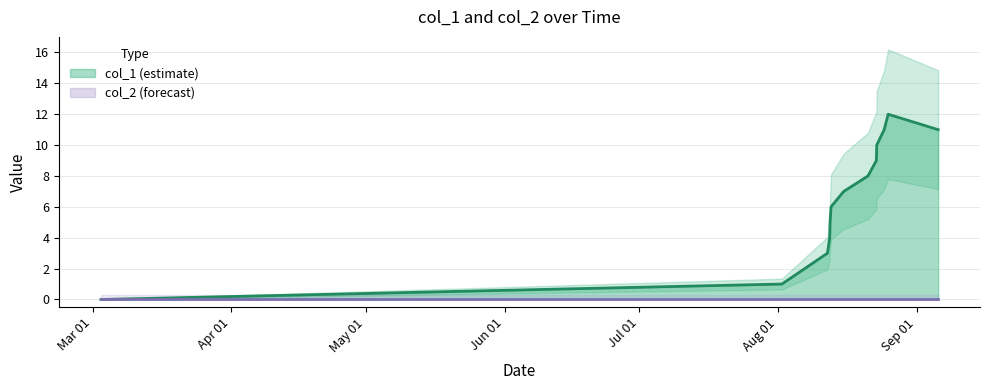

What position from the left is May 01?

3